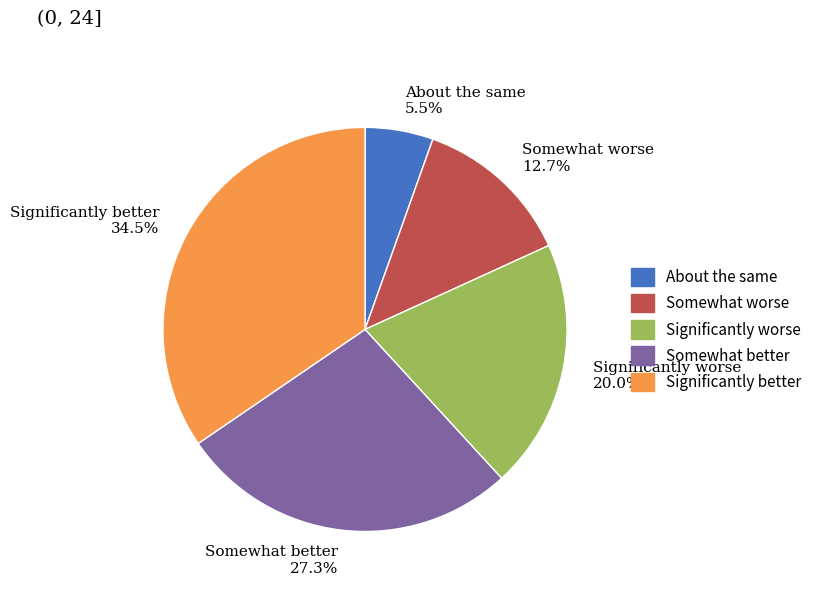

How many slices are in this pie chart?

5